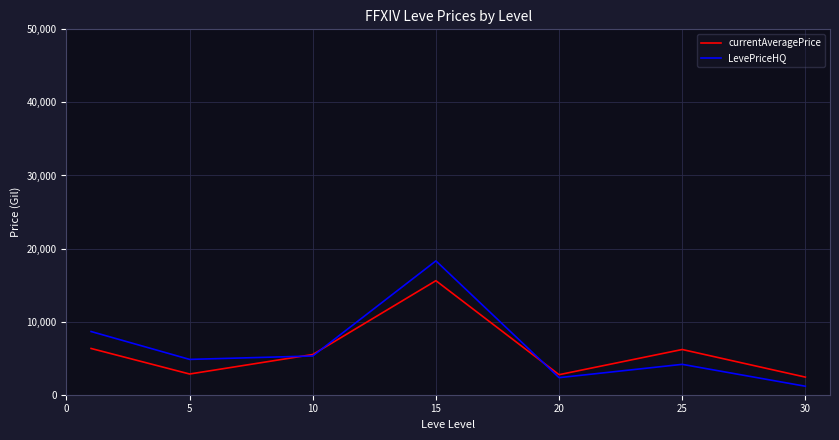

What is the maximum value for currentAveragePrice?

15604.5